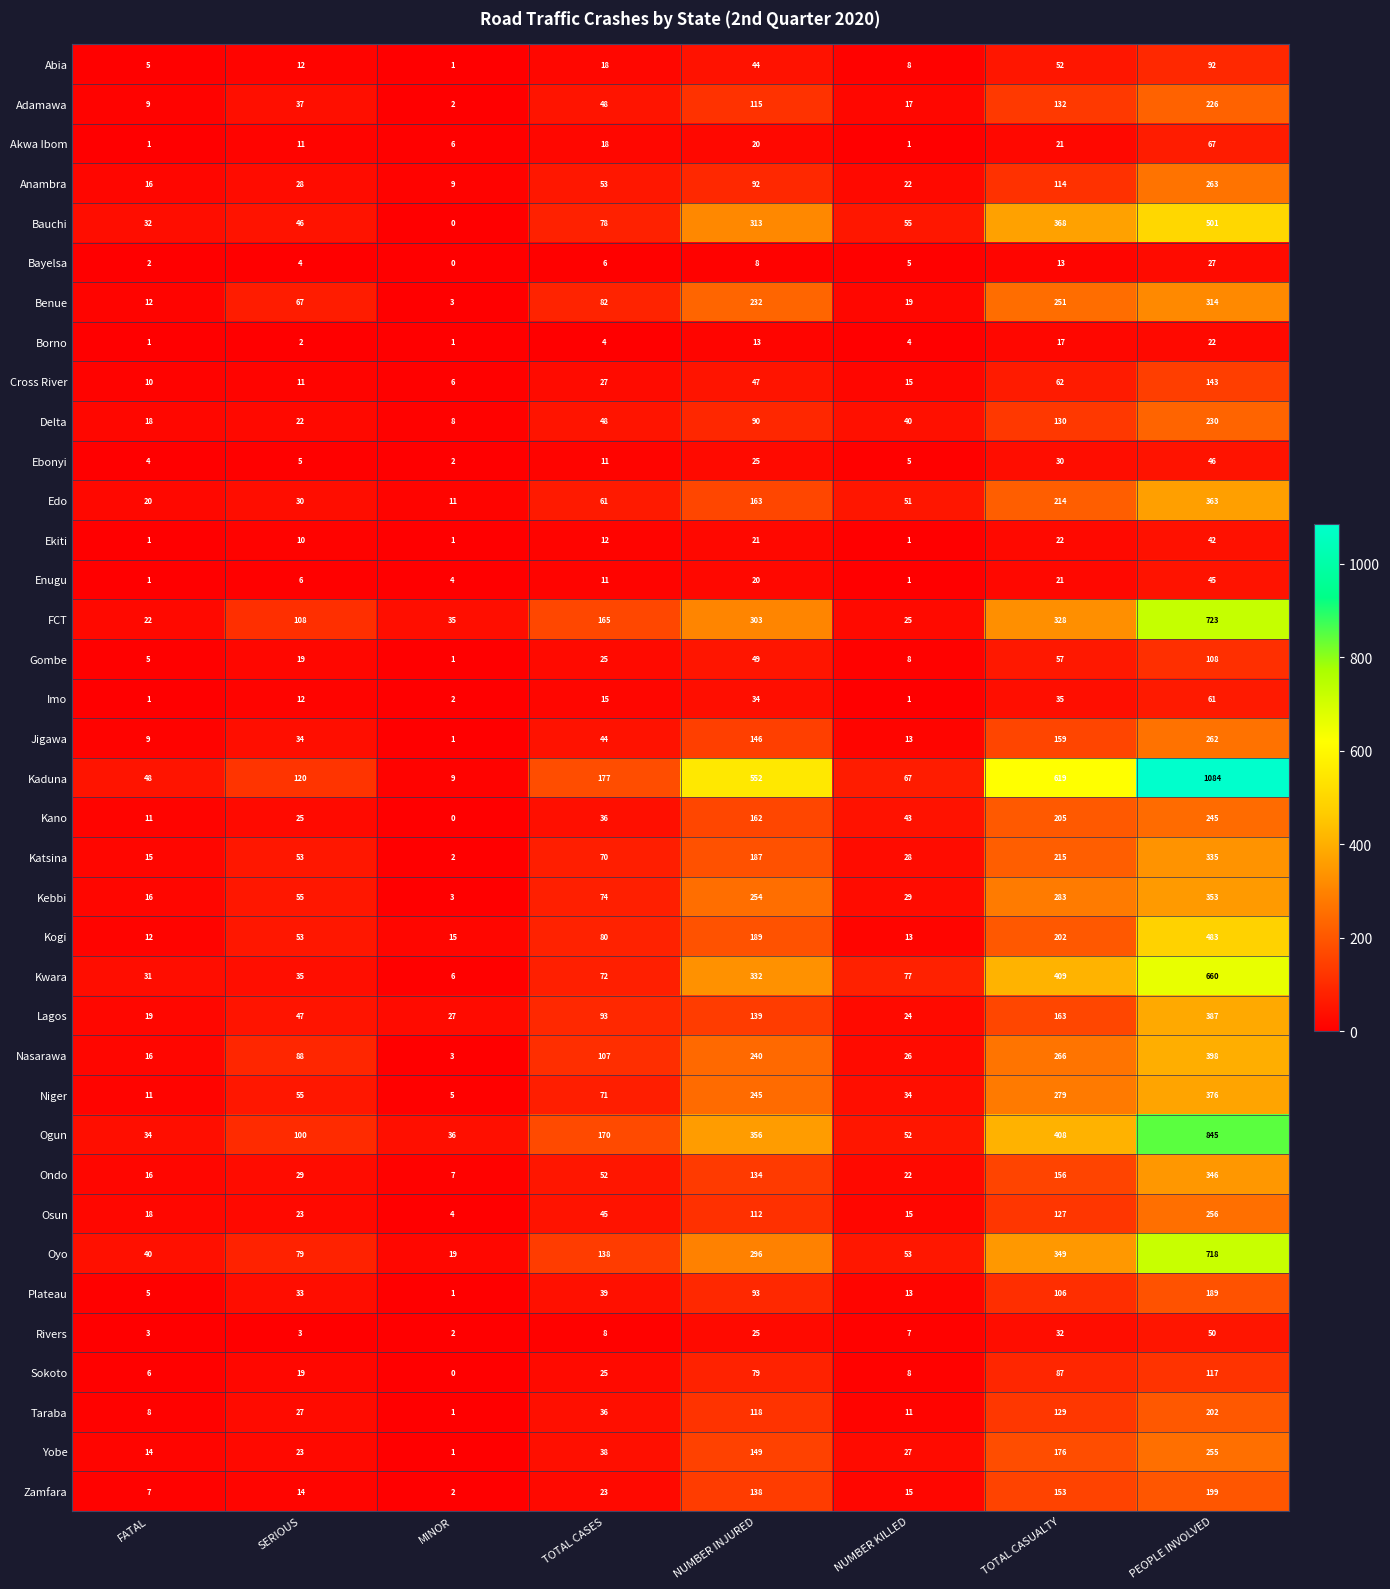

The Bayelsa series shows 8 at TOTAL CASES. True or false?

False